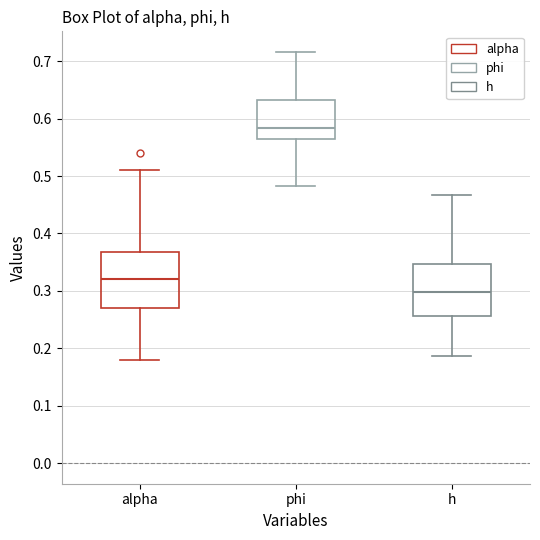

Where is the upper edge of the box for phi on the y-axis? The values are not printed on the chart, so give them approximately, as read against the axis.

0.63